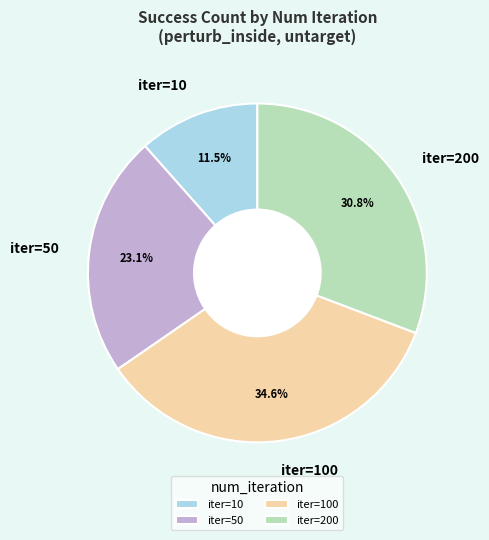

Combined, what portion of the pie is iter=10 and iter=200?

42.3%